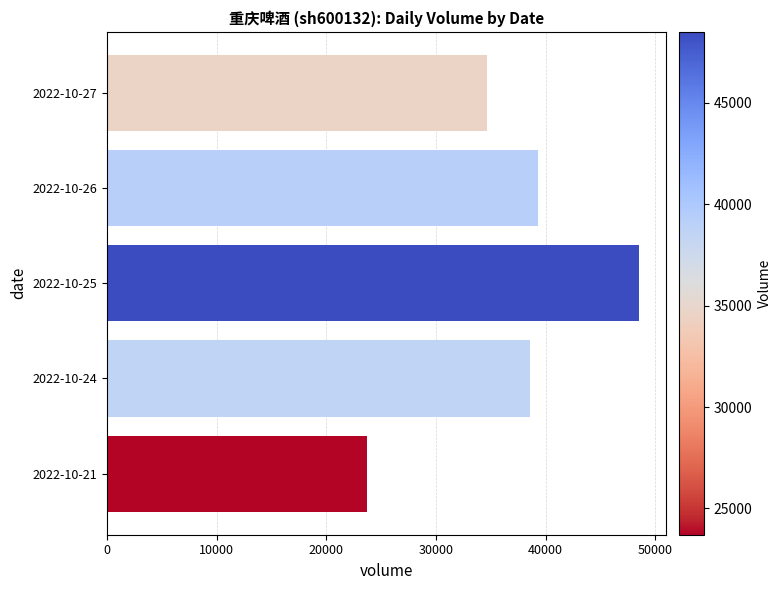

What value does the data have at 2022-10-24, to the nearest 100?

38600